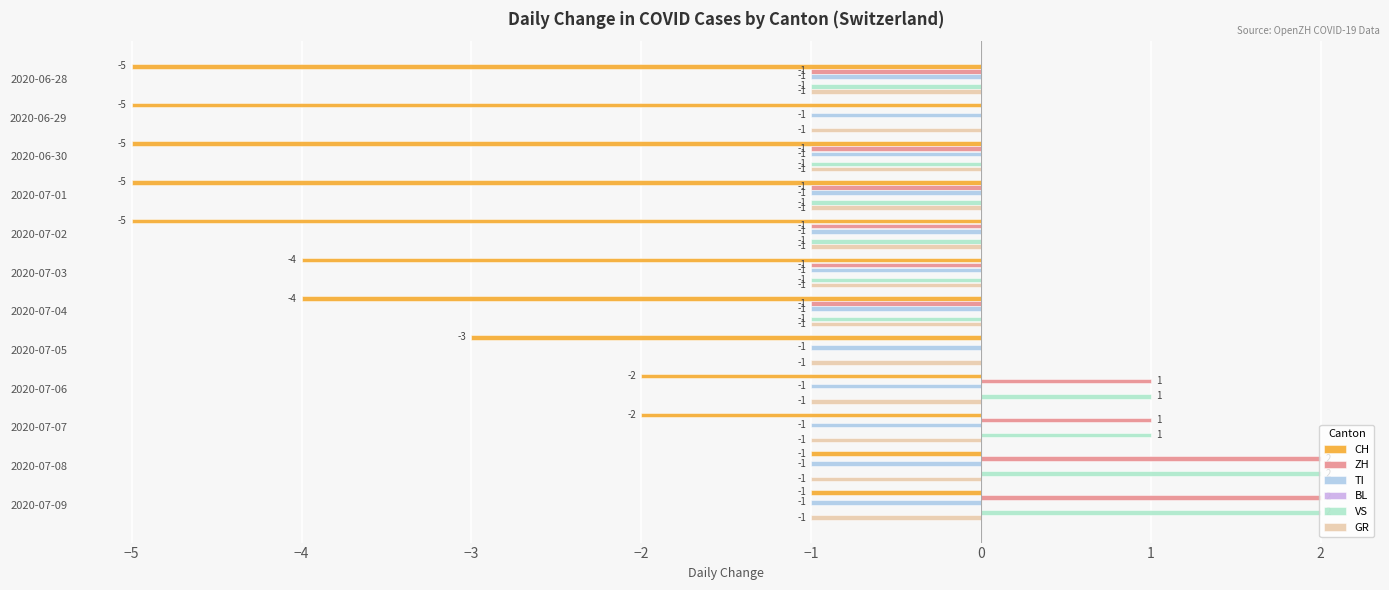

The value of VS at 2020-07-09 is 2.0. True or false?

True